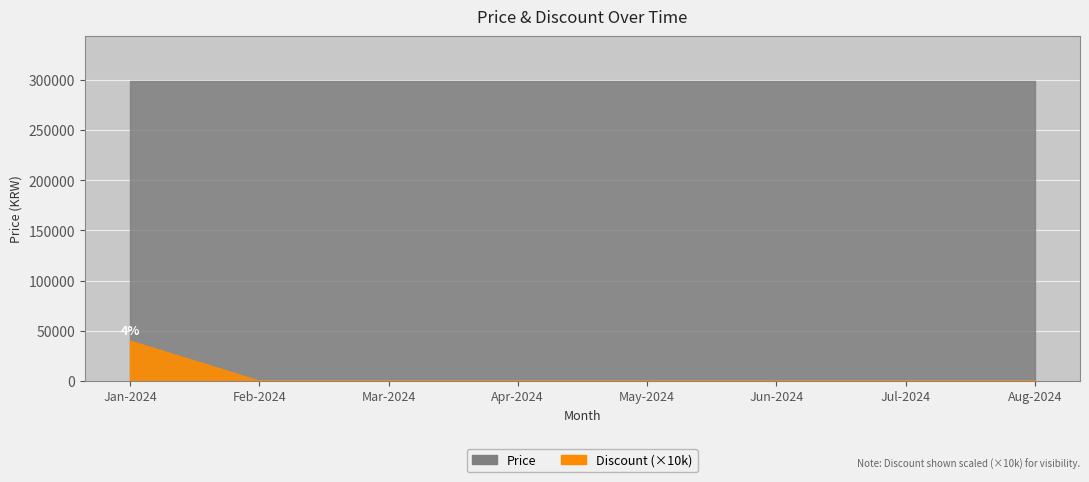

Read the Price value at 2024-04.

299000